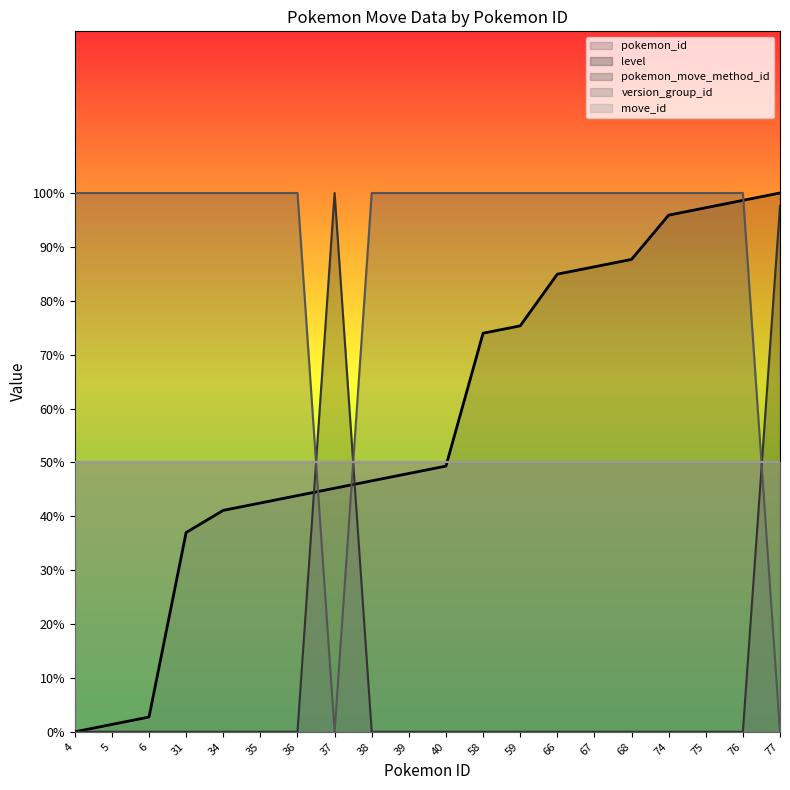

What value does the pokemon_id series have at 76?

98.6